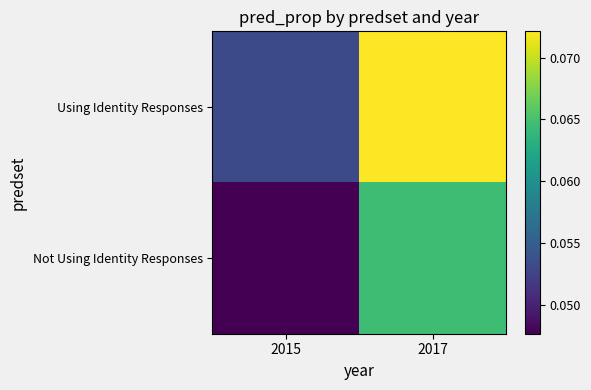

Which has a higher value, 2017 or 2015?

2017